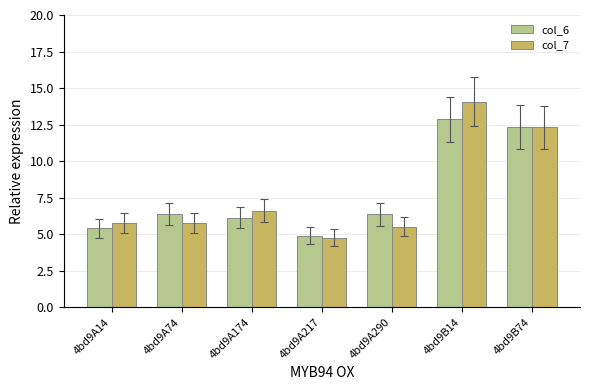

Which series has the widest spread of values?

col_7